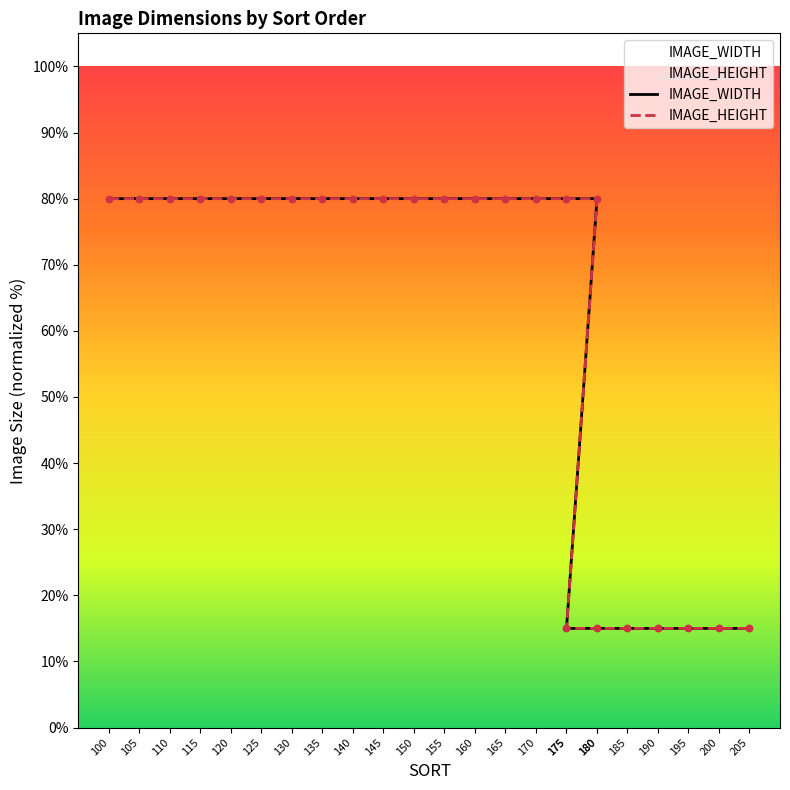

Which series has the largest Y range (max minus min)?

IMAGE_WIDTH